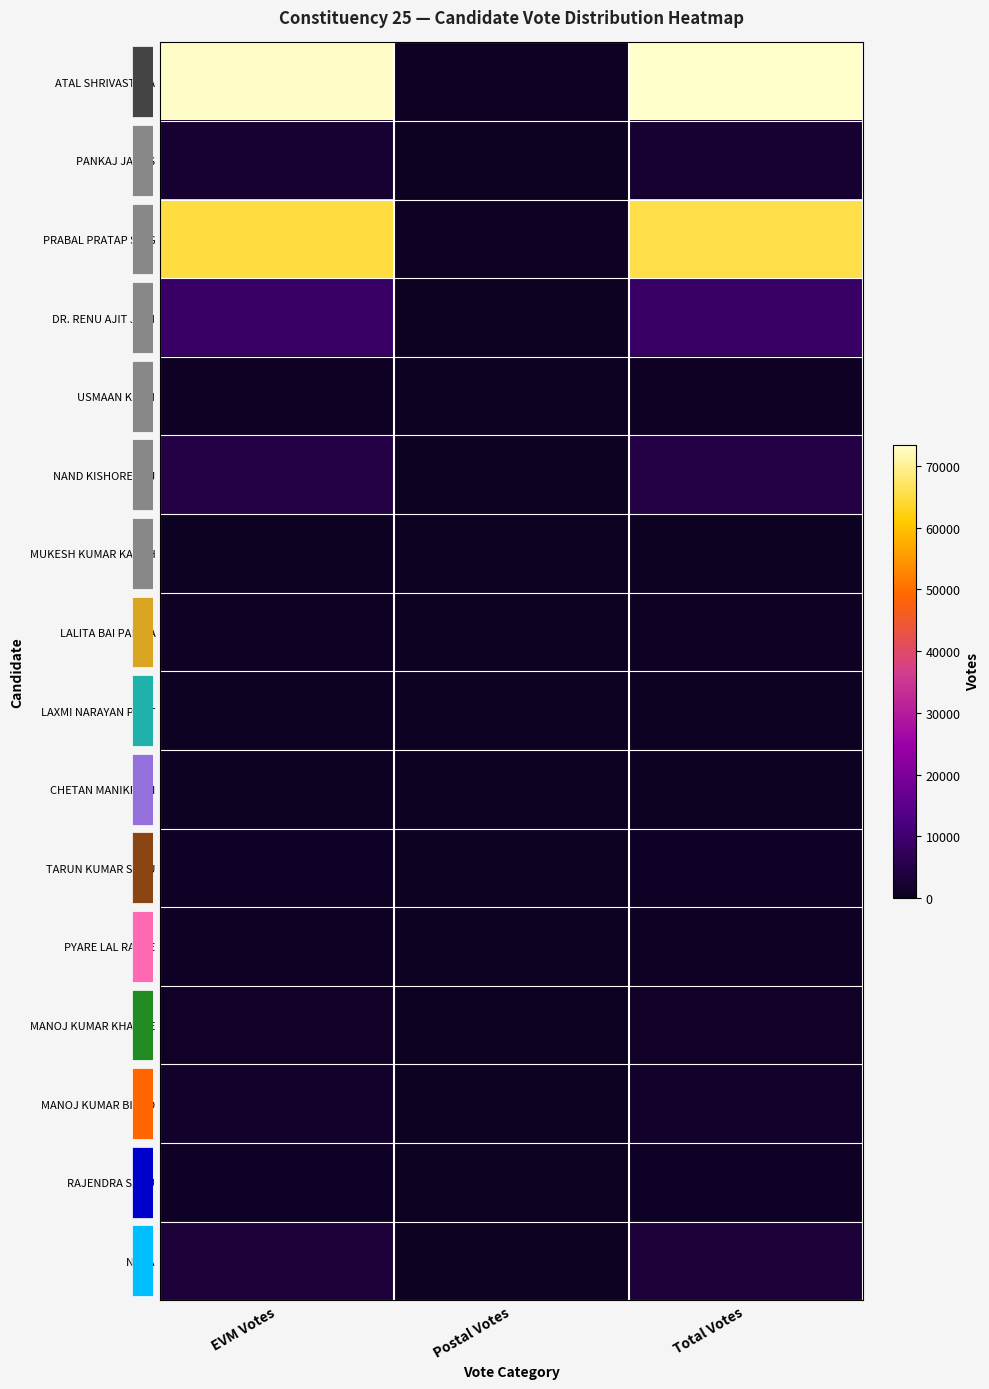

Reading right to left, list all the values displayed in this chart.

row_0: 73479	419	73060
row_1: 2163	22	2141
row_2: 65522	503	65019
row_3: 8884	105	8779
row_4: 420	0	420
row_5: 4725	60	4665
row_6: 150	0	150
row_7: 426	44	382
row_8: 278	4	274
row_9: 197	0	197
row_10: 705	3	702
row_11: 357	1	356
row_12: 886	0	886
row_13: 1402	1	1401
row_14: 687	0	687
row_15: 3192	6	3186